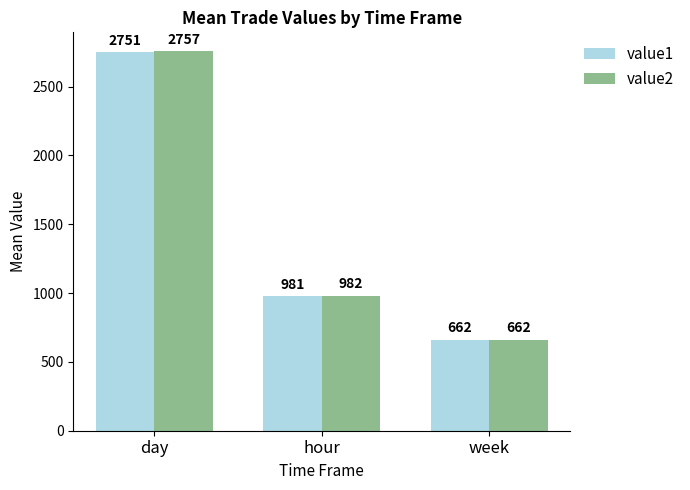

At how many categories does at least one series exceed 2591?

1